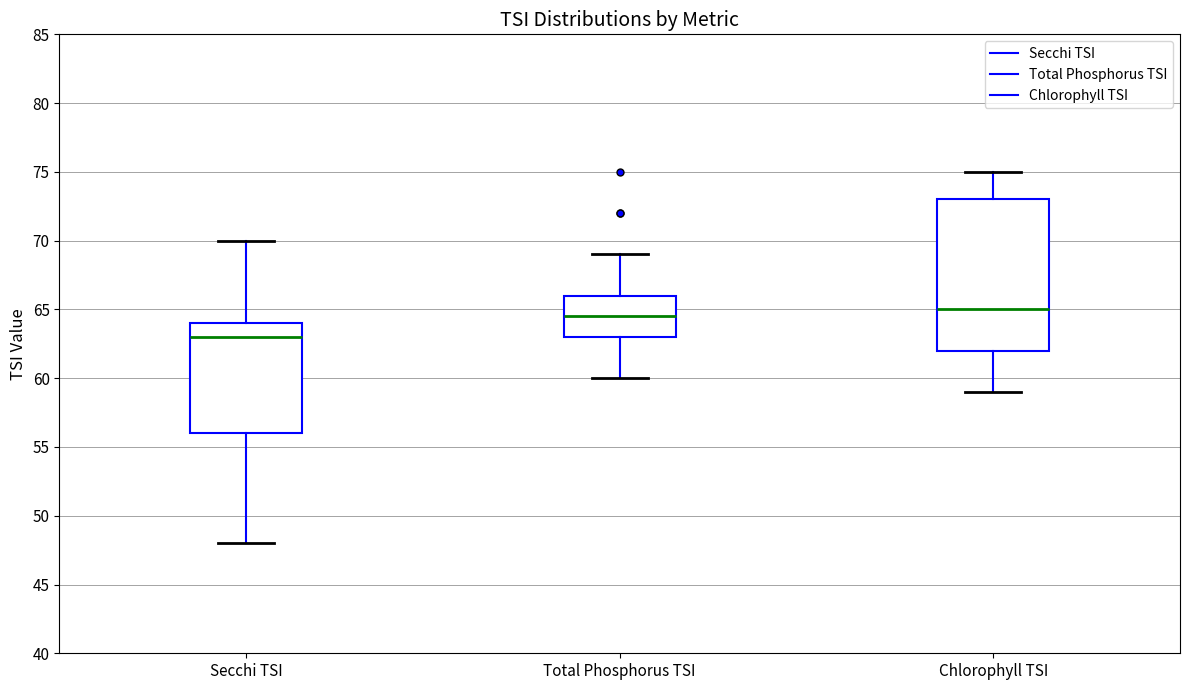

Which box is the tallest, from its lower edge to its upper edge?

Chlorophyll TSI